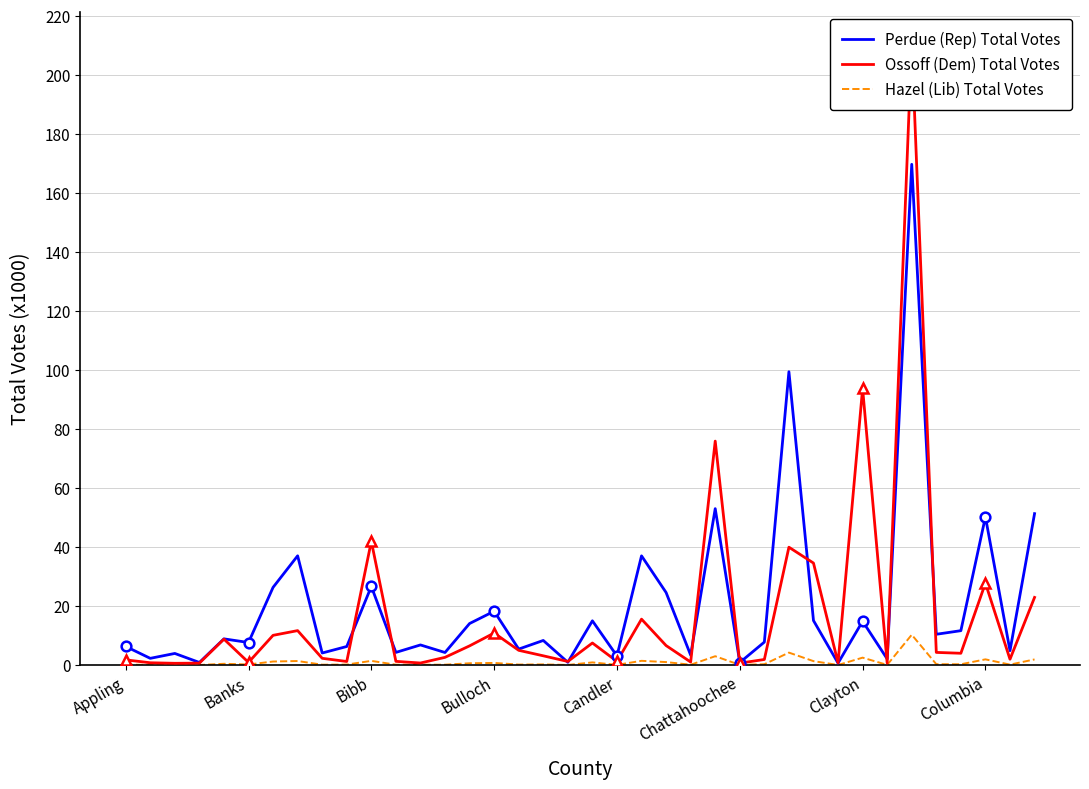

What is the difference between the Perdue (Rep) Total Votes values at 12 and 36?

1.9